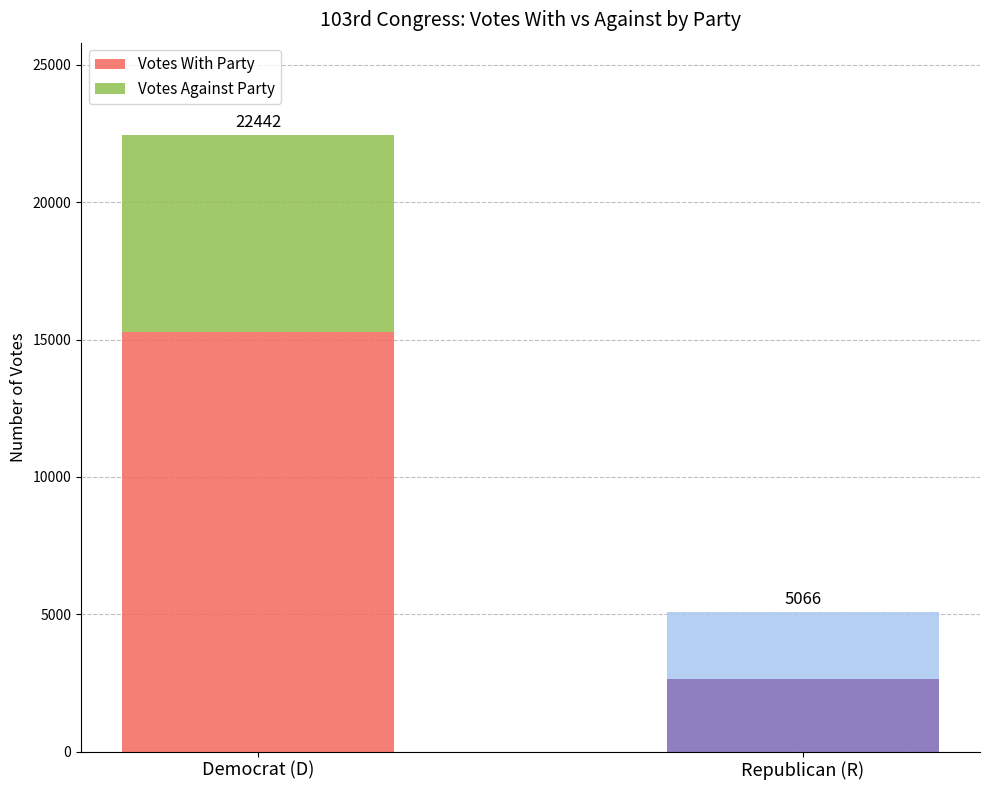

Rank the series by their maximum value, from highest to lowest.

Votes With Party, Votes Against Party